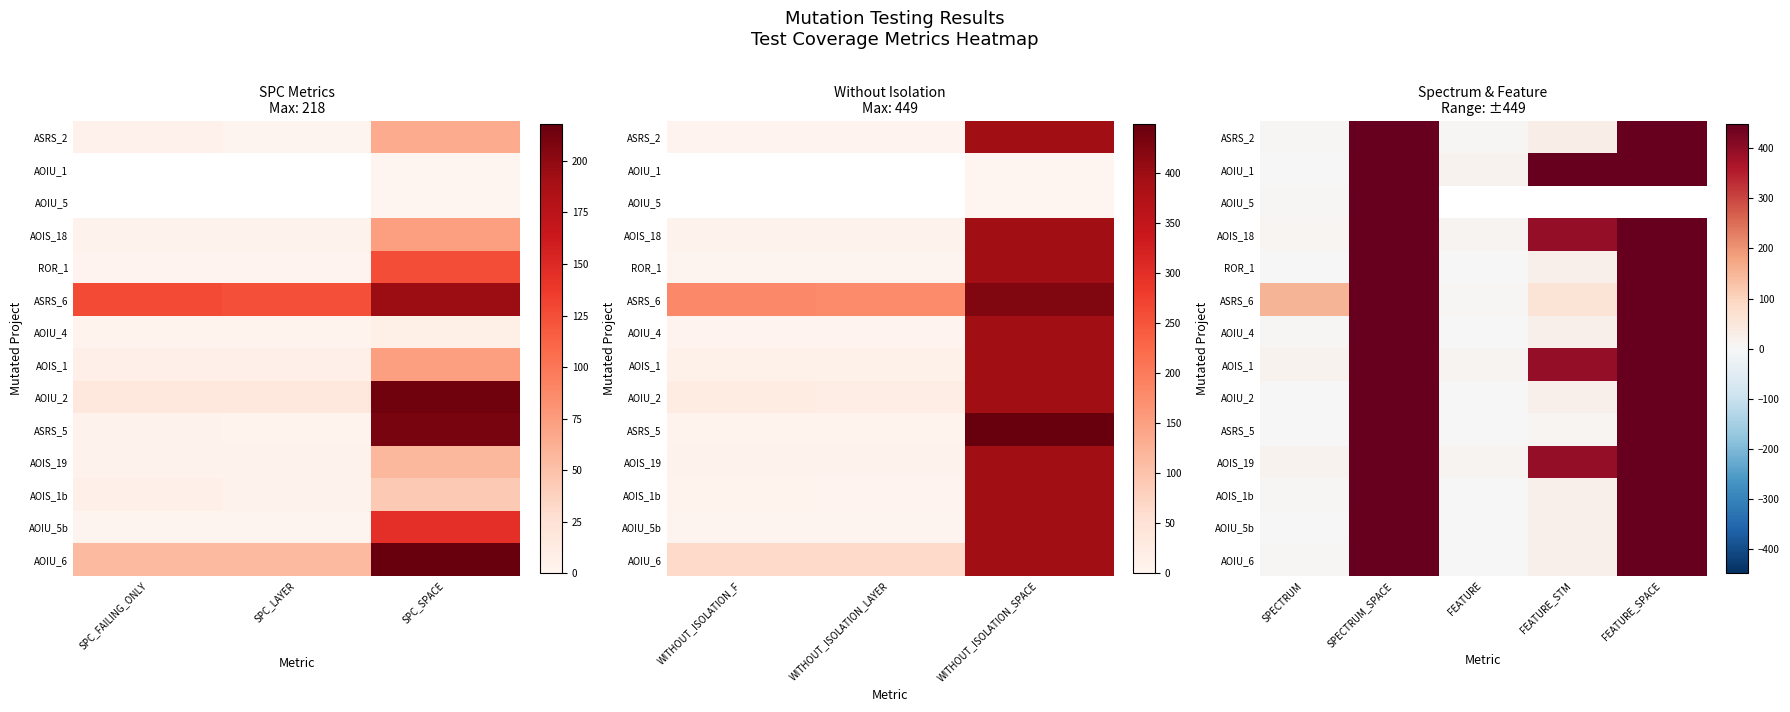

What is the total value across all series at SPECTRUM?

237.0